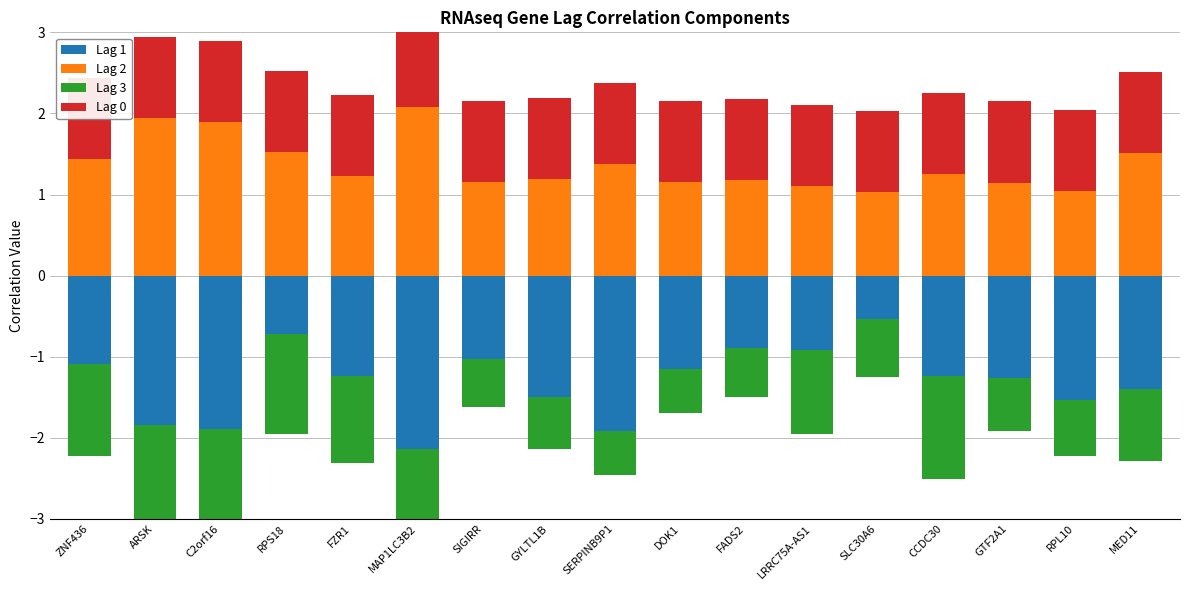

Is the value of Lag 3 at FADS2 greater than the value of Lag 2 at C2orf16?

No